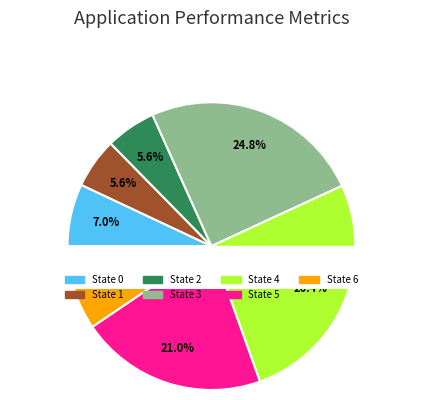

How many slices are in this pie chart?

7